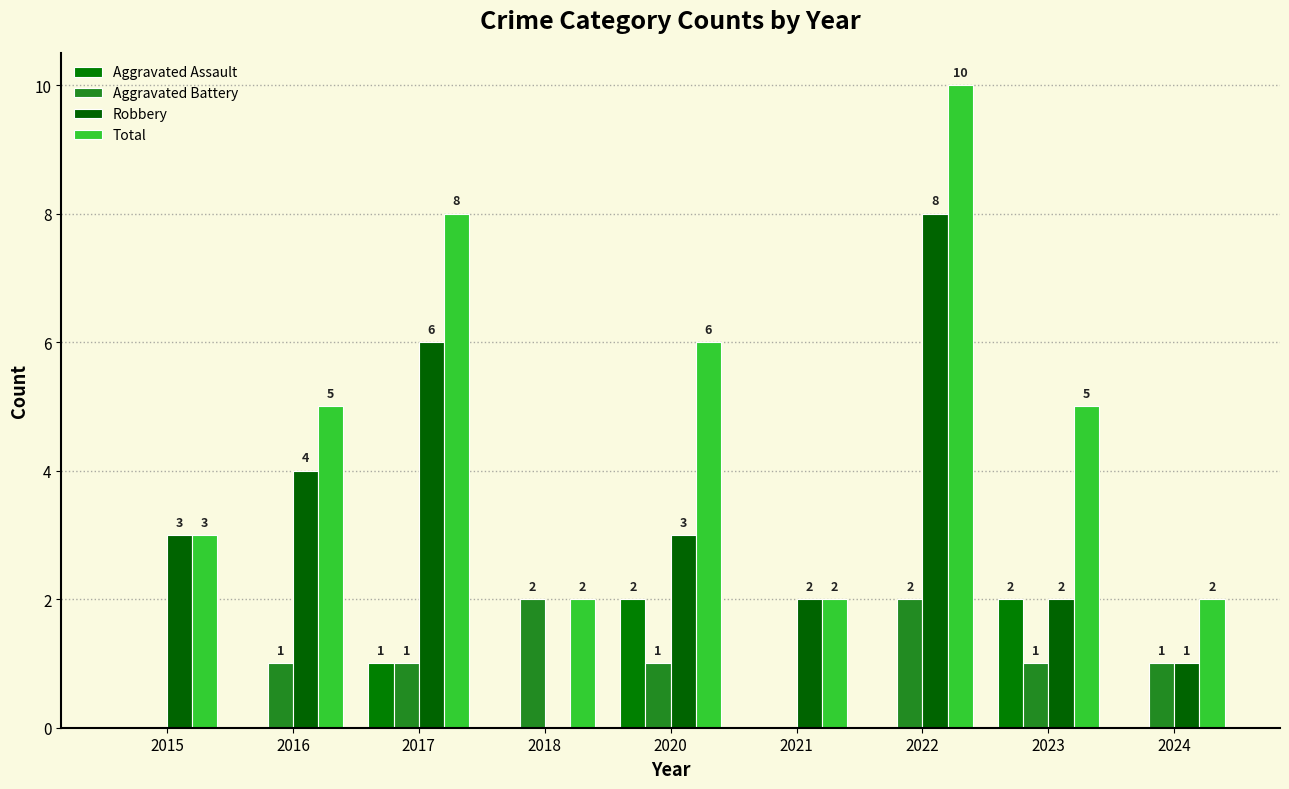

What is the value of the Total bar at the 1st from the left?

3